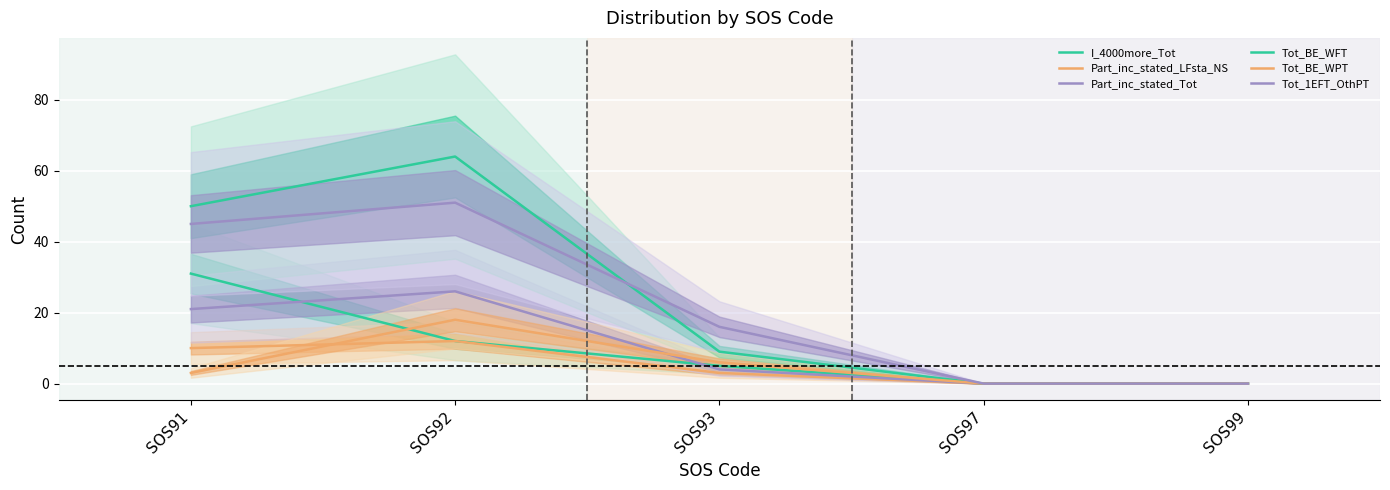

True or false: Tot_BE_WPT has more than 2 interior local peaks.

False